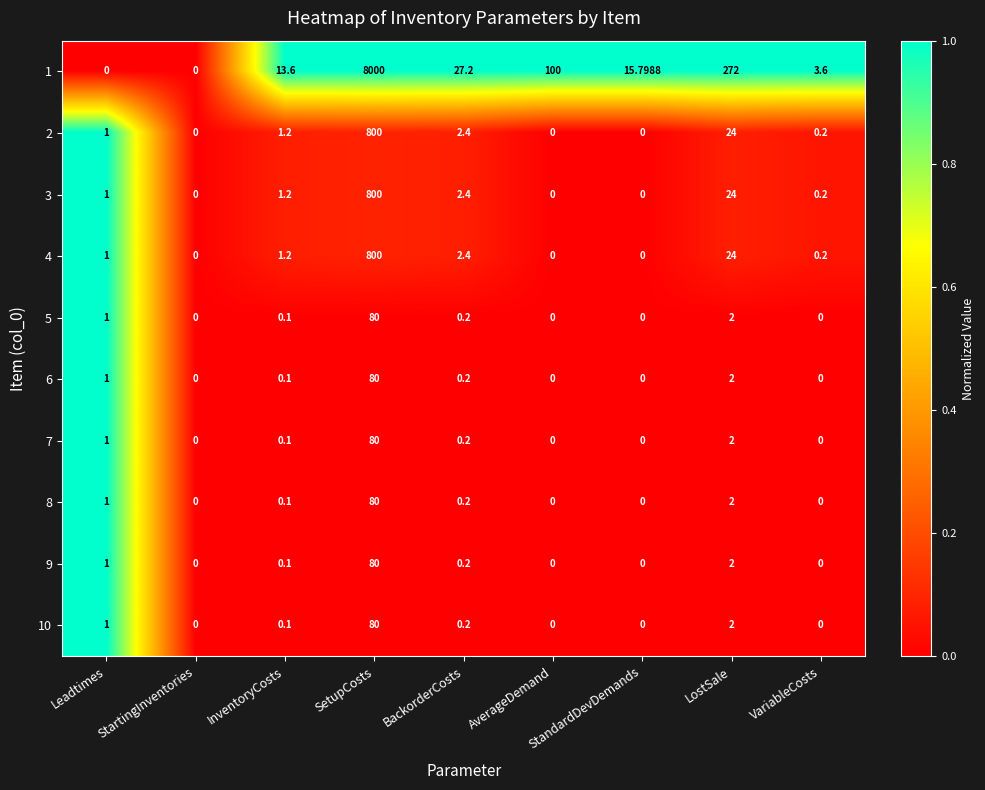

What is the spread (max minus min) of values at StandardDevDemands?

15.8